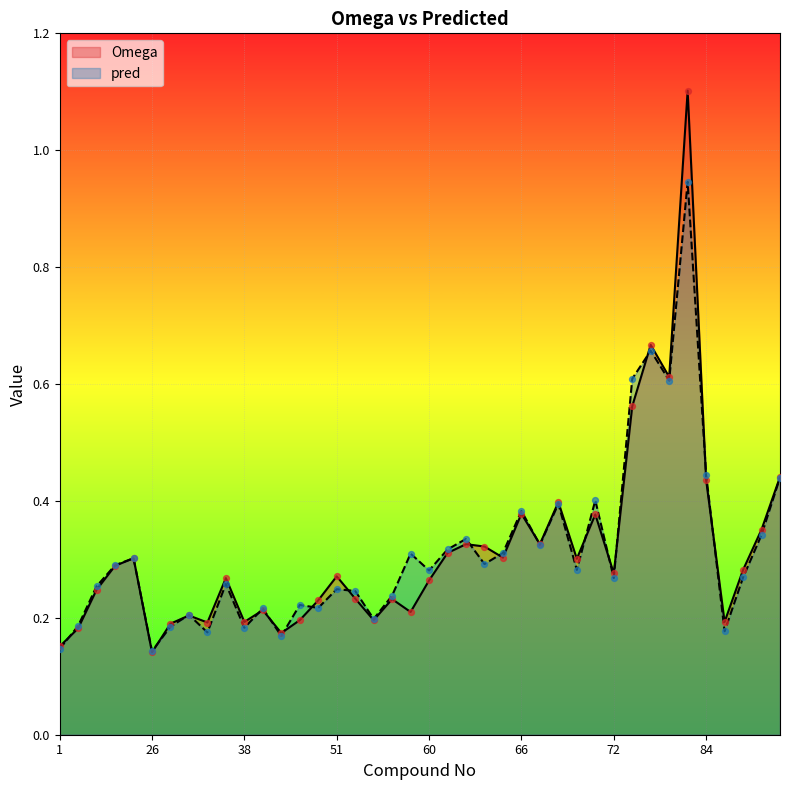

Is the value of Omega at 70 greater than the value of pred at 35?

Yes